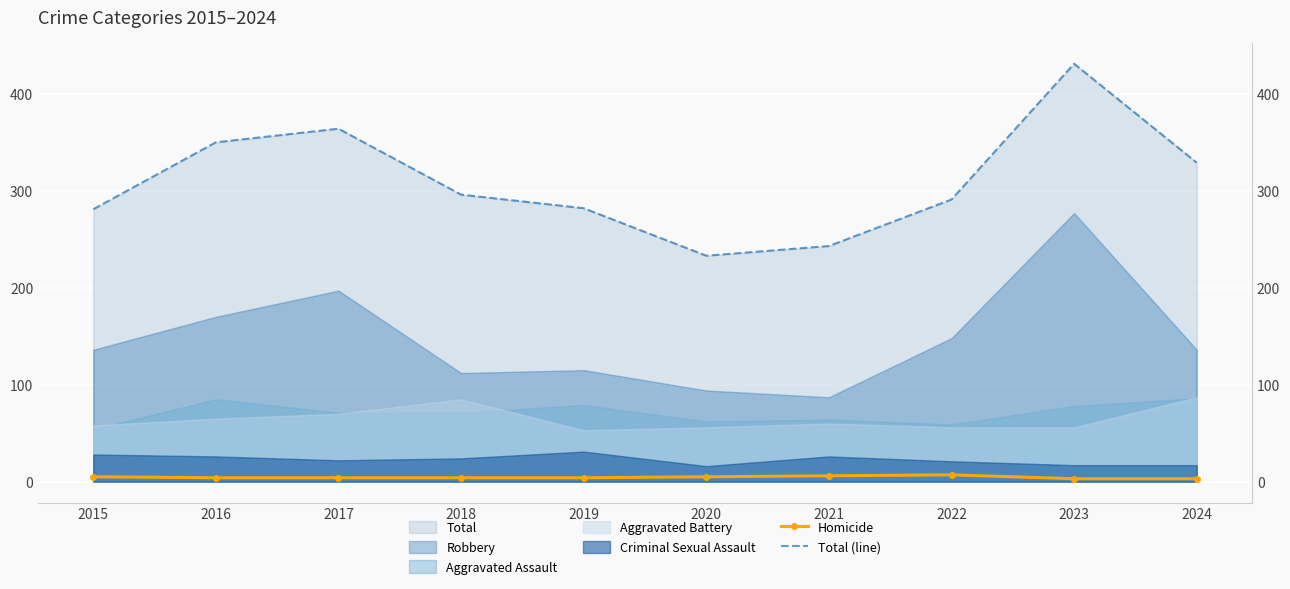

Which category has the highest value in the Total (line) series?

2023